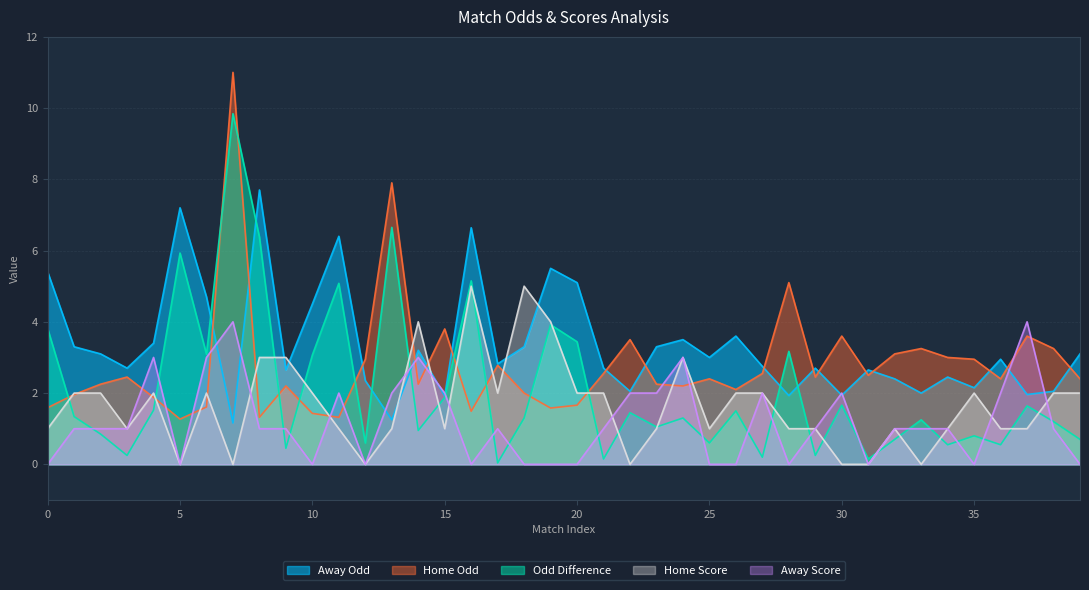

How many times do home_score and odd_difference cross each other?

19